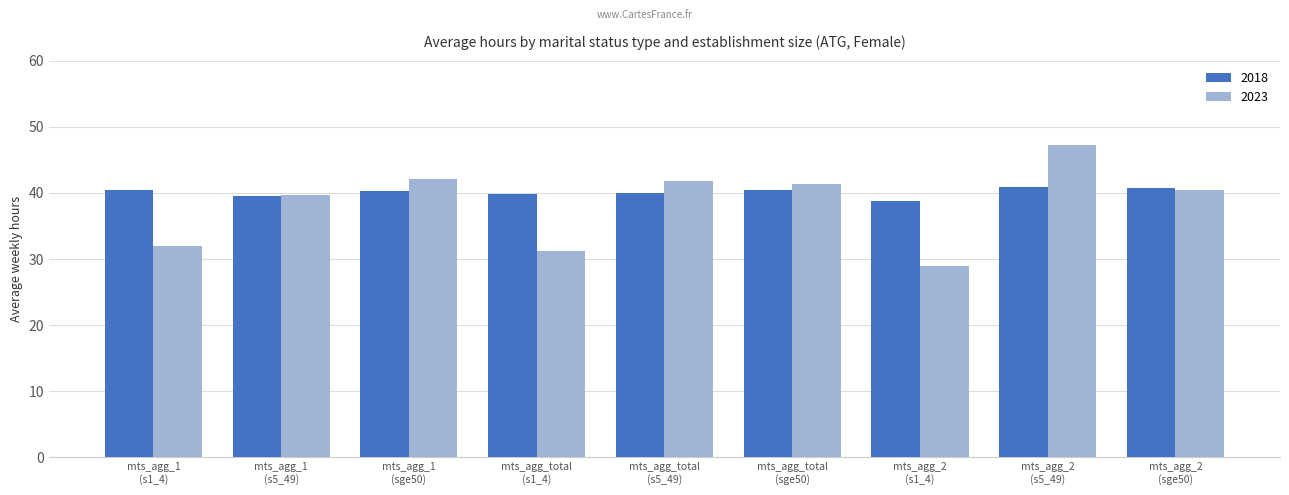

What is the greatest value displayed?

47.3